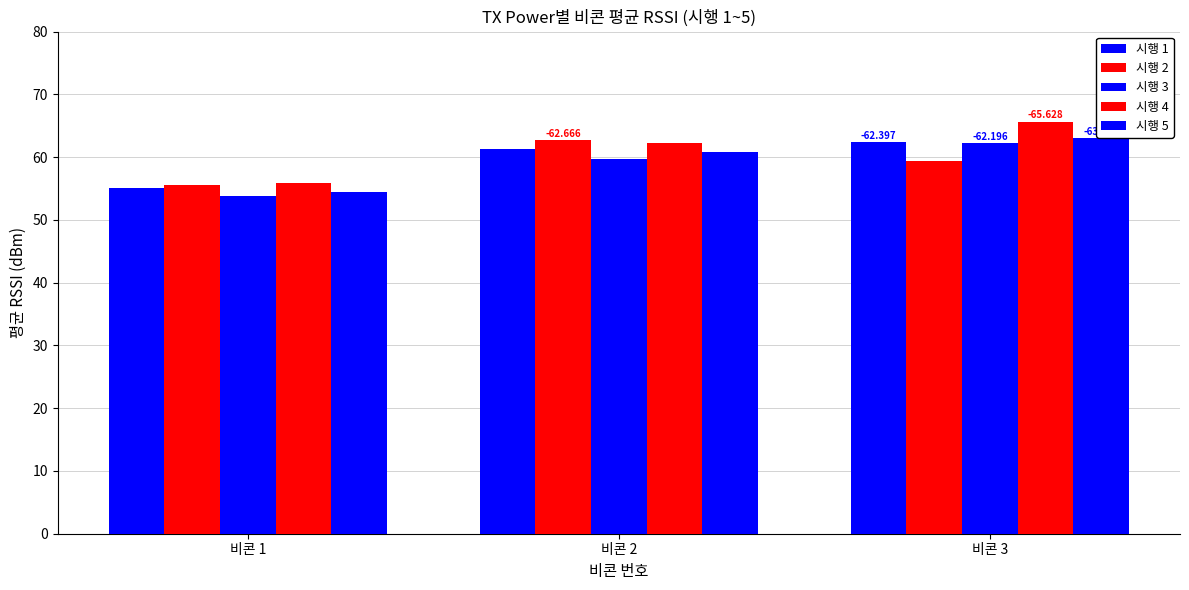

Which series changed the most between 비콘 1 and 비콘 2?

시행 2